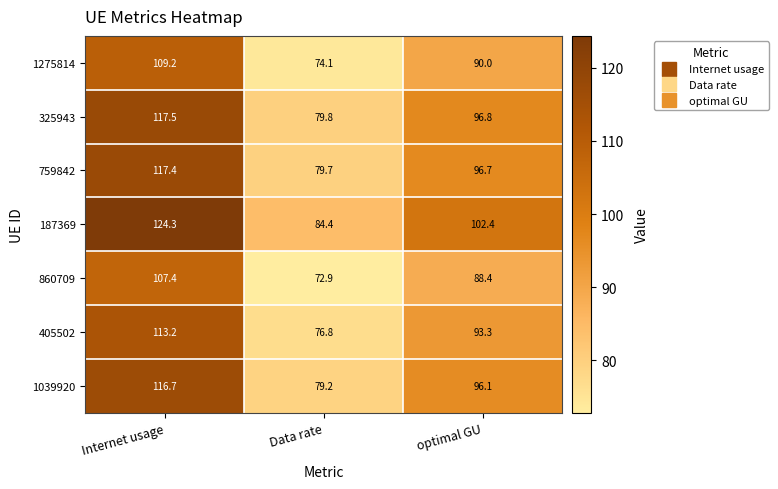

What is the spread (max minus min) of values at Internet usage?

16.9